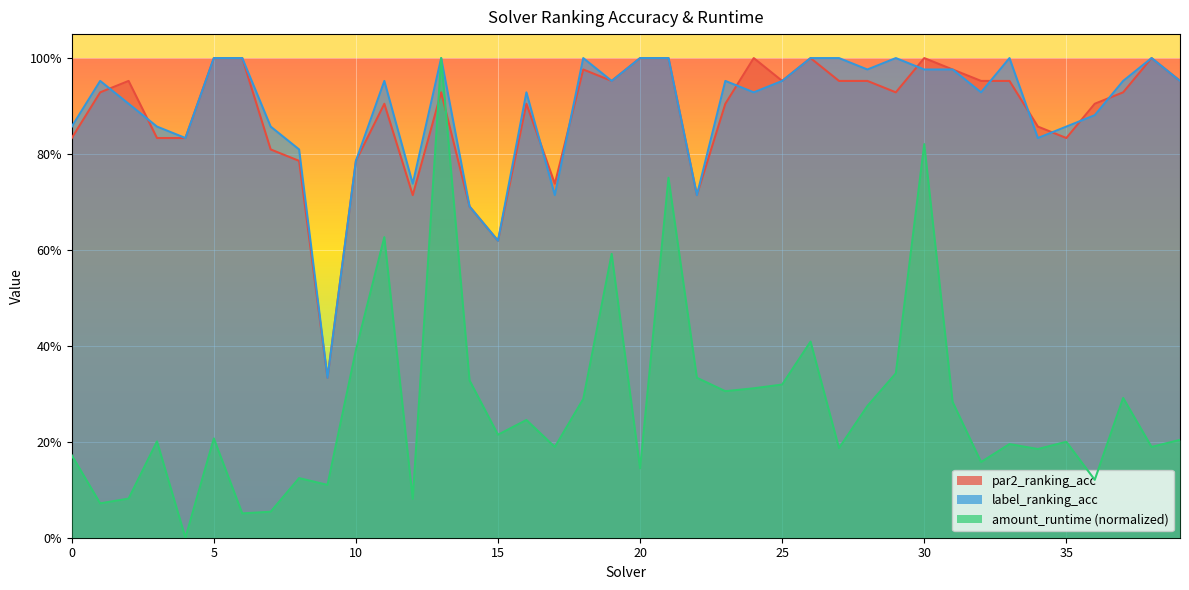

Which series has the widest spread of values?

amount_runtime